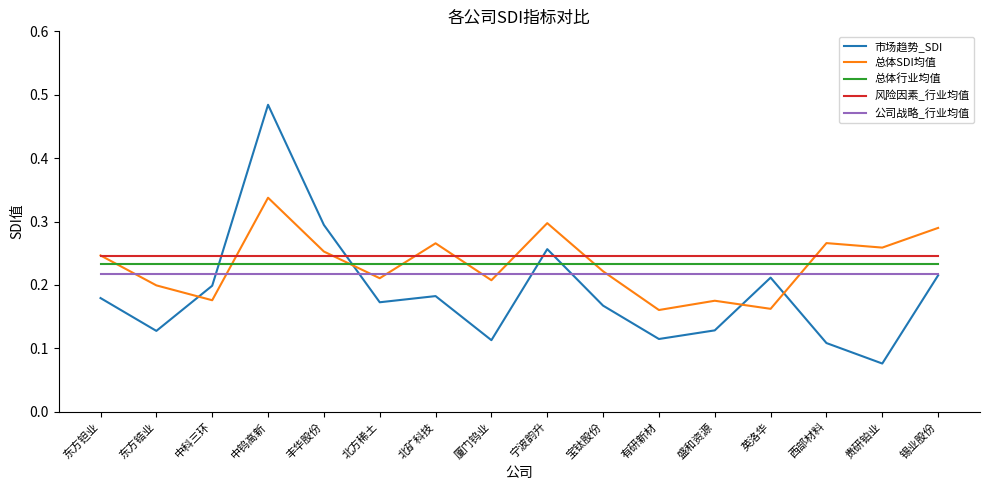

Which series has the widest spread of values?

市场趋势_SDI